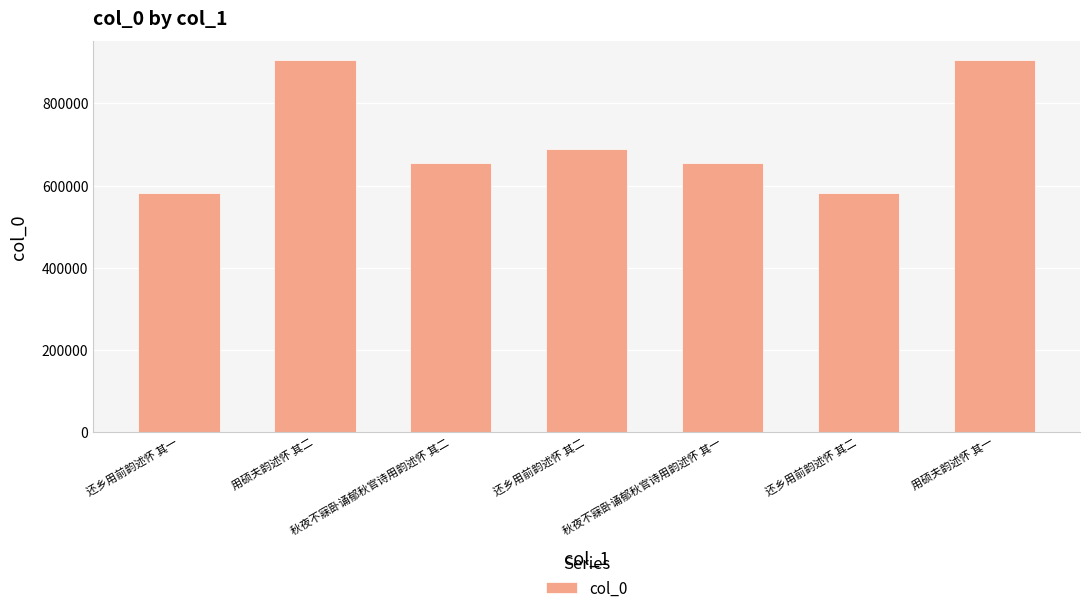

What is the label of the 5th bar from the right?

秋夜不寐卧诵郁秋官诗用韵述怀 其二